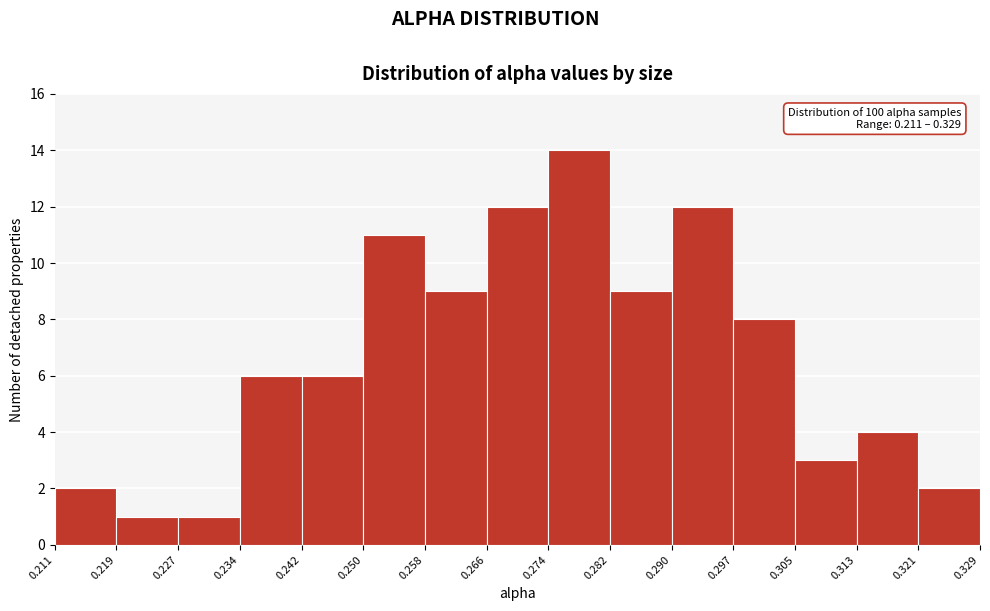

Which range on the x-axis has the tallest bar?

0.274 to 0.282